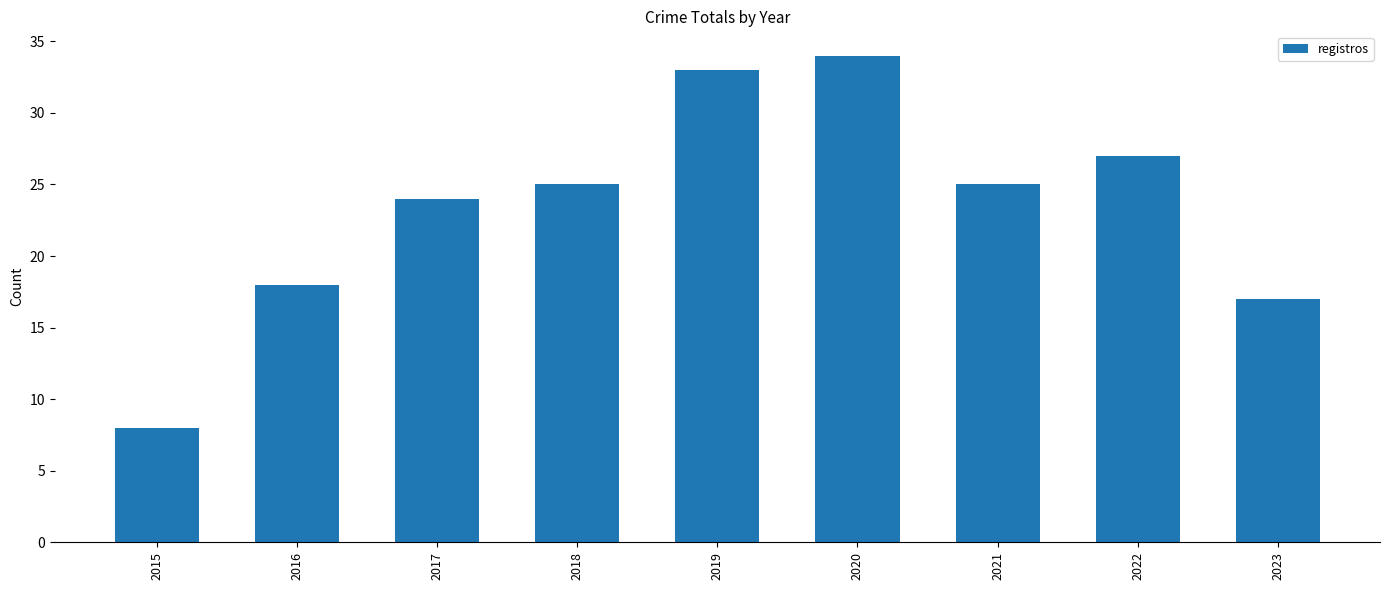

What is the sum of the values at 2023 and 2020?

51